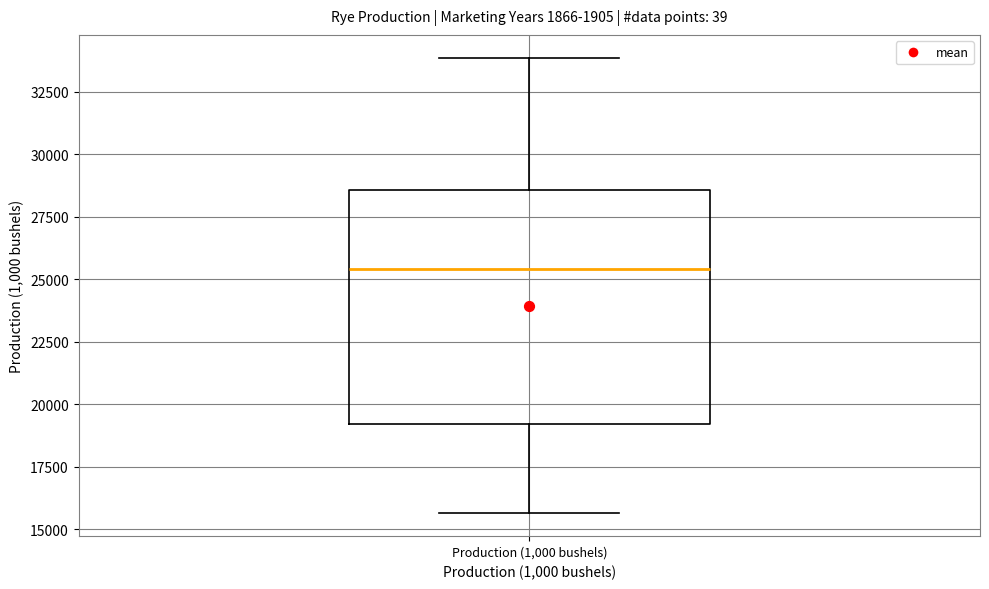

Read this box plot against the y-axis: the position of the median line, the range covered by the box, and the ends of both whiskers. The values are not printed on the chart, so give them approximately, as read against the axis.

median 25500, box 19000 to 28500, whiskers 15500 to 34000